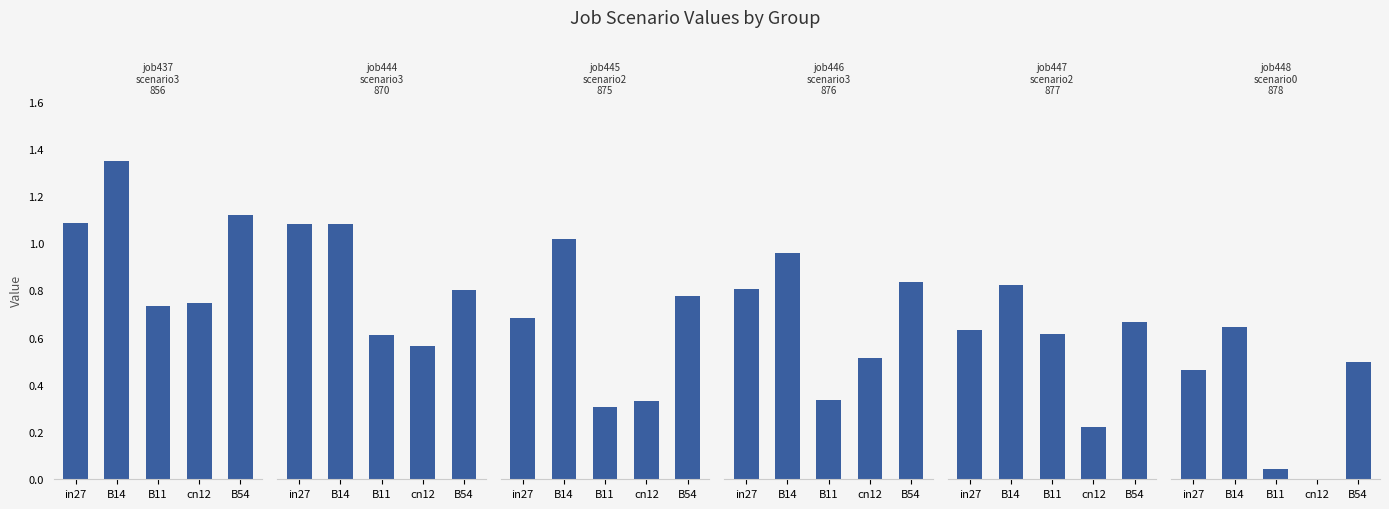

How many groups of bars are there?

5